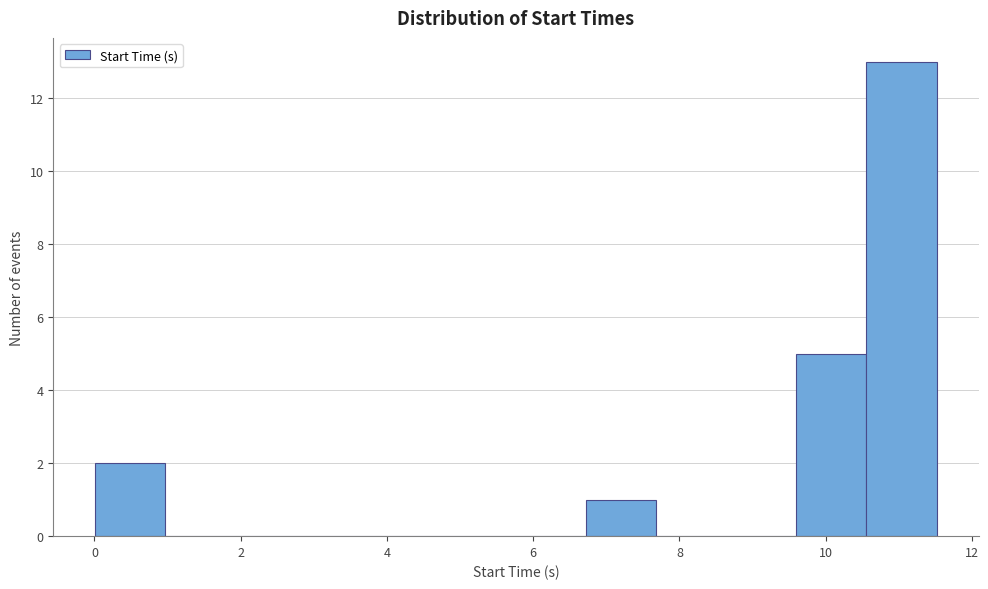

Reading left to right, transcribe this chart: for each bar, give the range it covers on the x-axis and its height. Neither the bar edges nor the heights are printed on the chart, so give them approximately, as read against the axes.

0.0 to 1.0: 2
1.0 to 2.0: 0
2.0 to 2.8: 0
2.8 to 3.8: 0
3.8 to 4.8: 0
4.8 to 5.8: 0
5.8 to 6.8: 0
6.8 to 7.6: 1
7.6 to 8.6: 0
8.6 to 9.6: 0
9.6 to 10.6: 5
10.6 to 11.6: 13